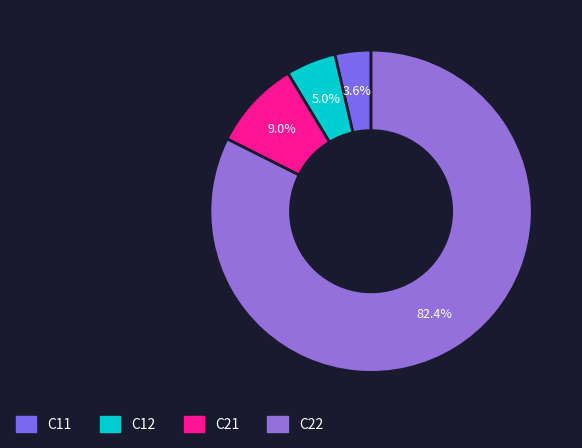

Approximately how many times larger is the value at C11 compared to C12?

0.7